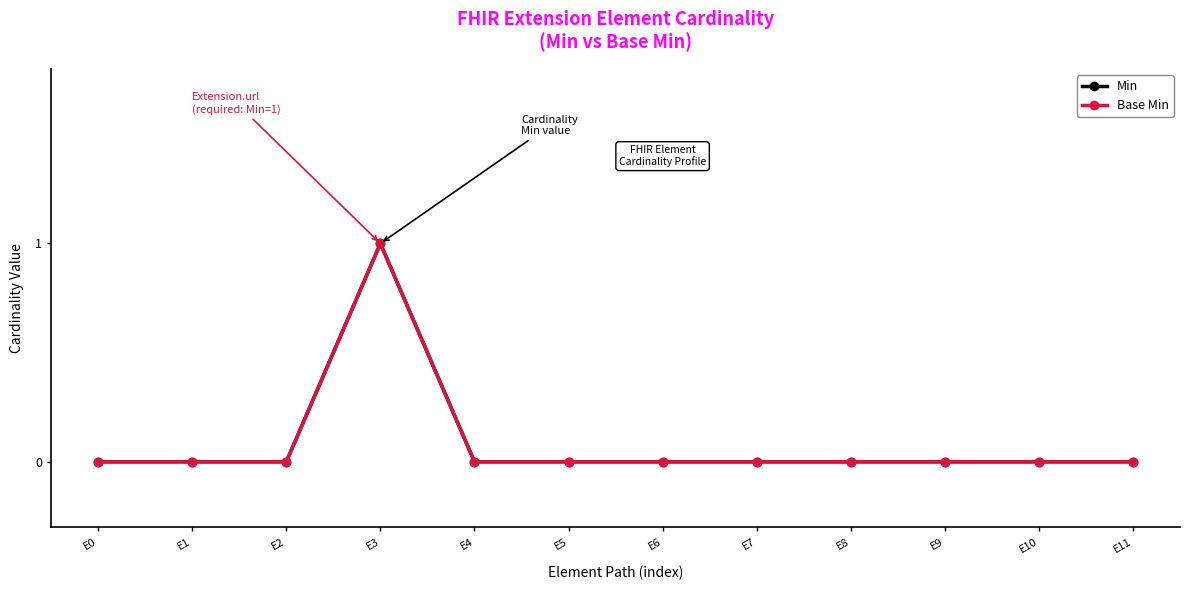

Is this an area chart (filled region under the line)?

No